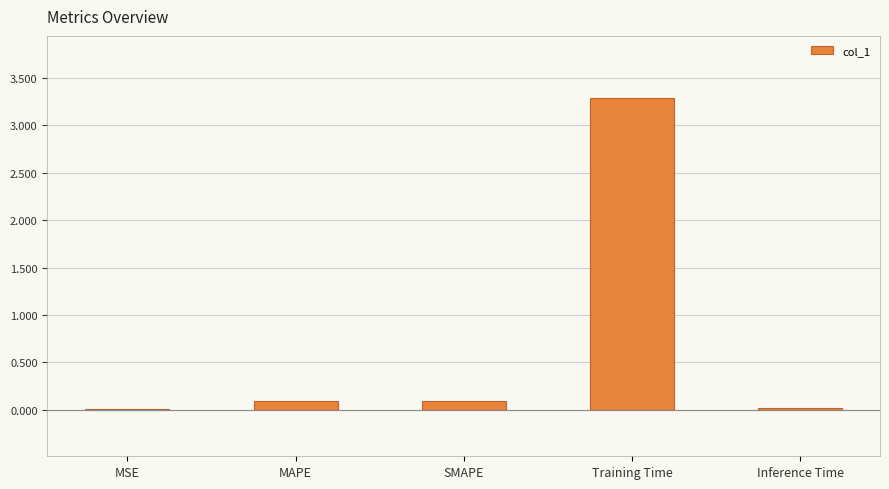

What is the approximate value at SMAPE?

0.1